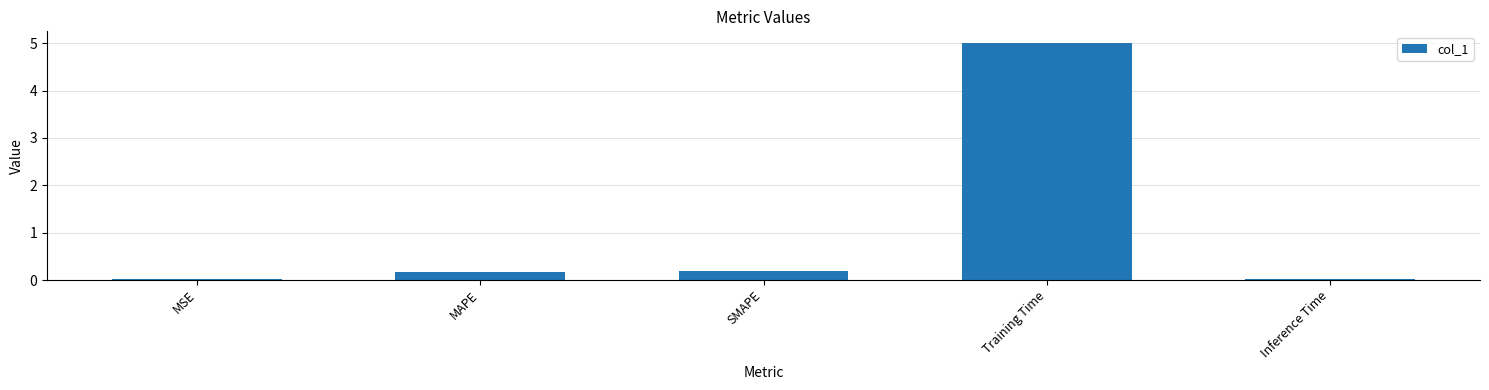

How many data points does each series have?

5